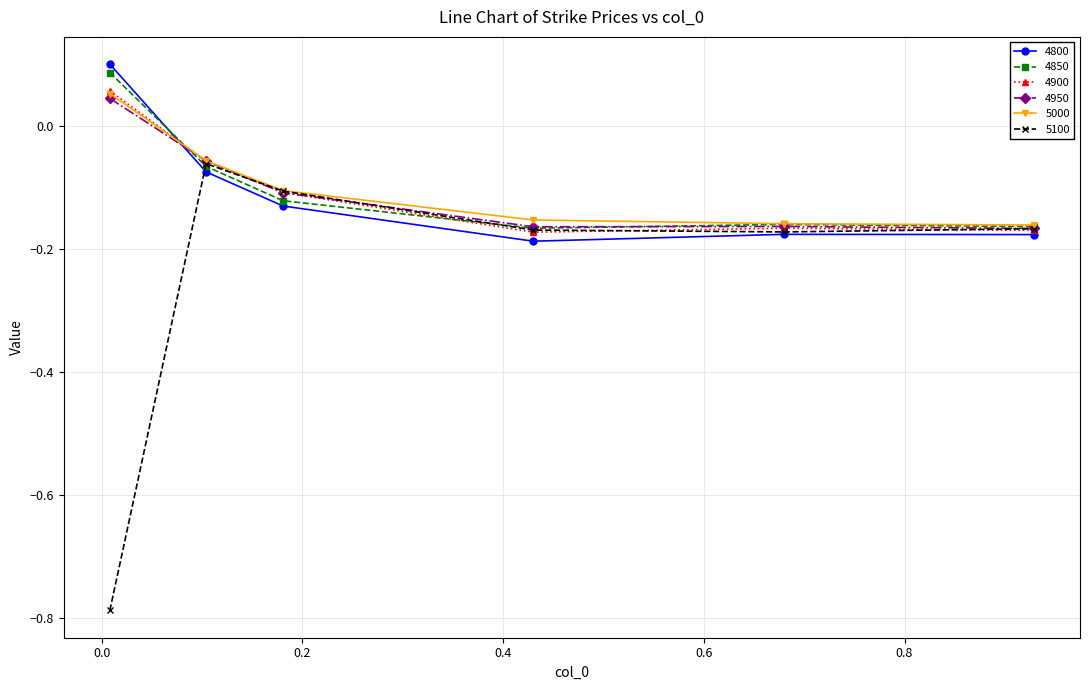

Which series has the largest range (max minus min)?

5100